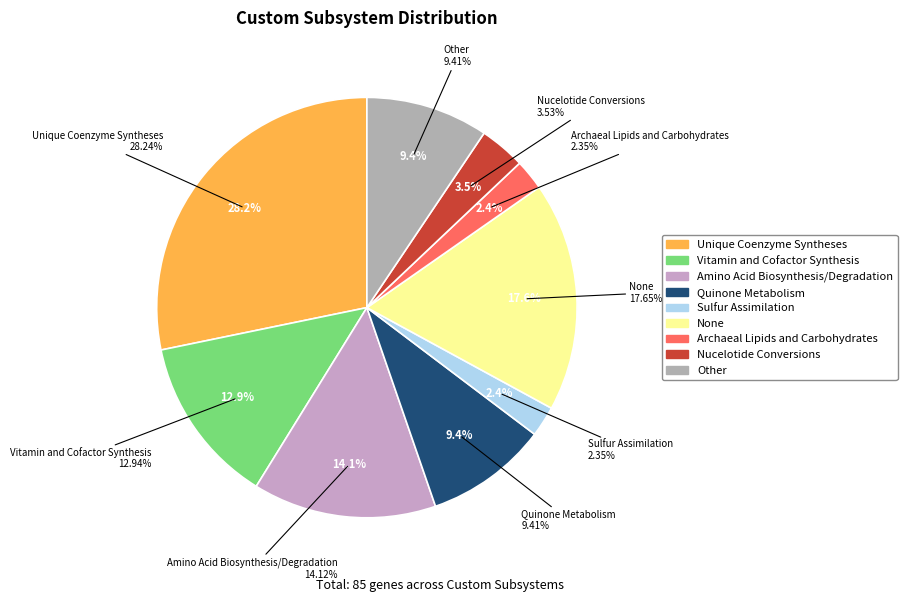

What is the change in value from Nucelotide Conversions to Other?

+5.9